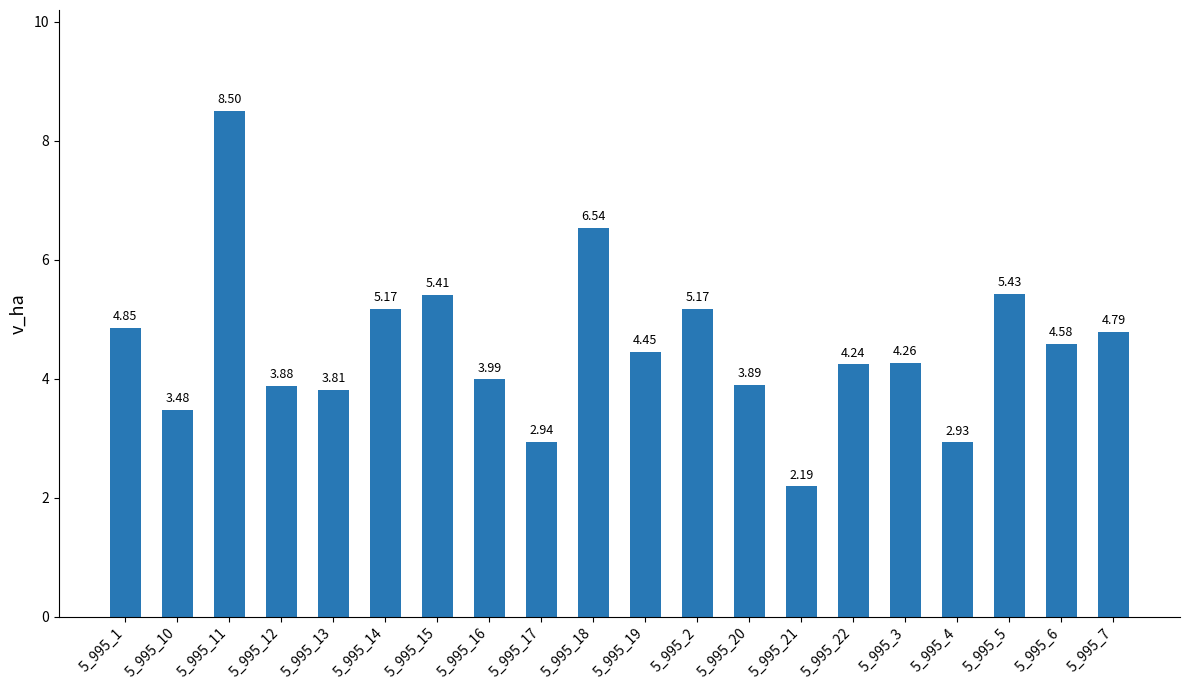

The chart shows a value of 7.7 at 5_995_19. True or false?

False